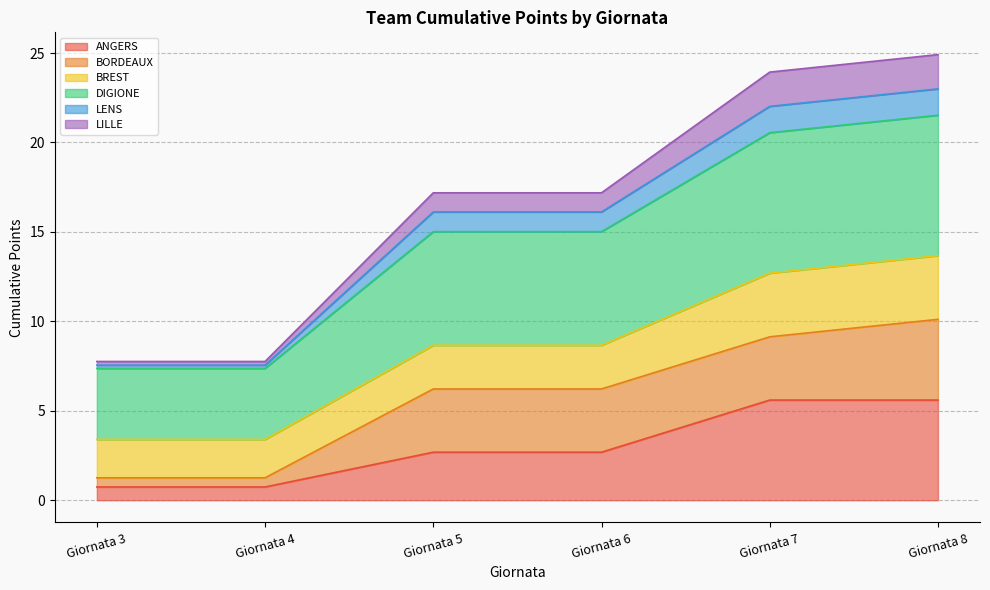

What is the difference between the second highest and second lowest values in the ANGERS series?

4.9